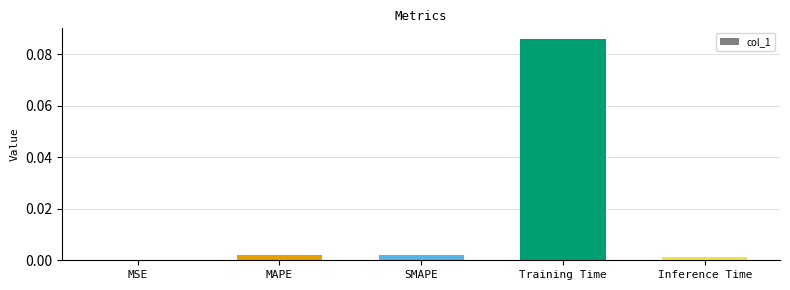

Which has a higher value, Training Time or Inference Time?

Training Time